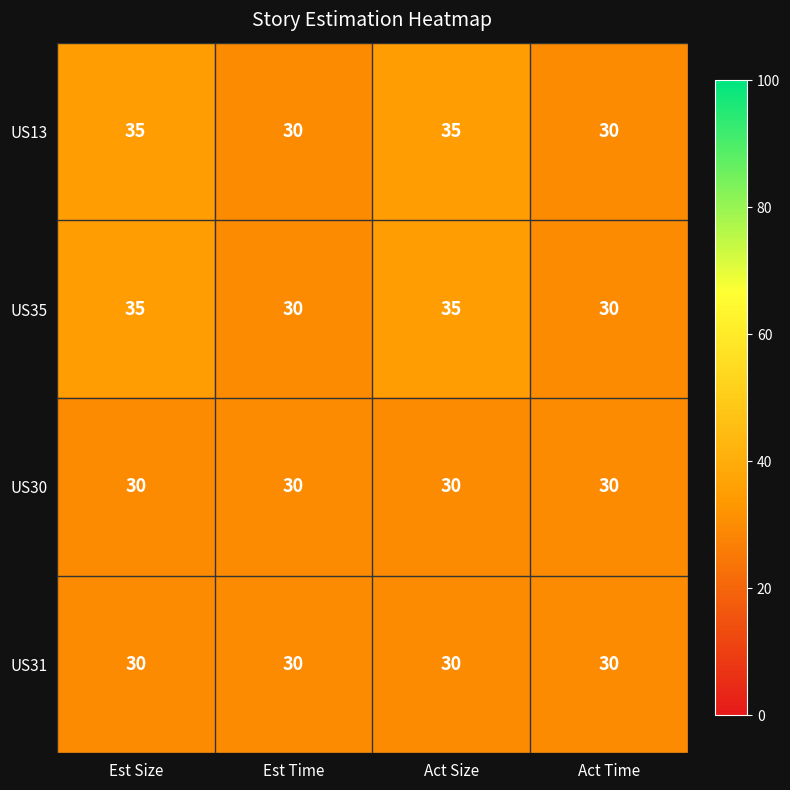

What is the approximate value of US13 at Est Size?

35